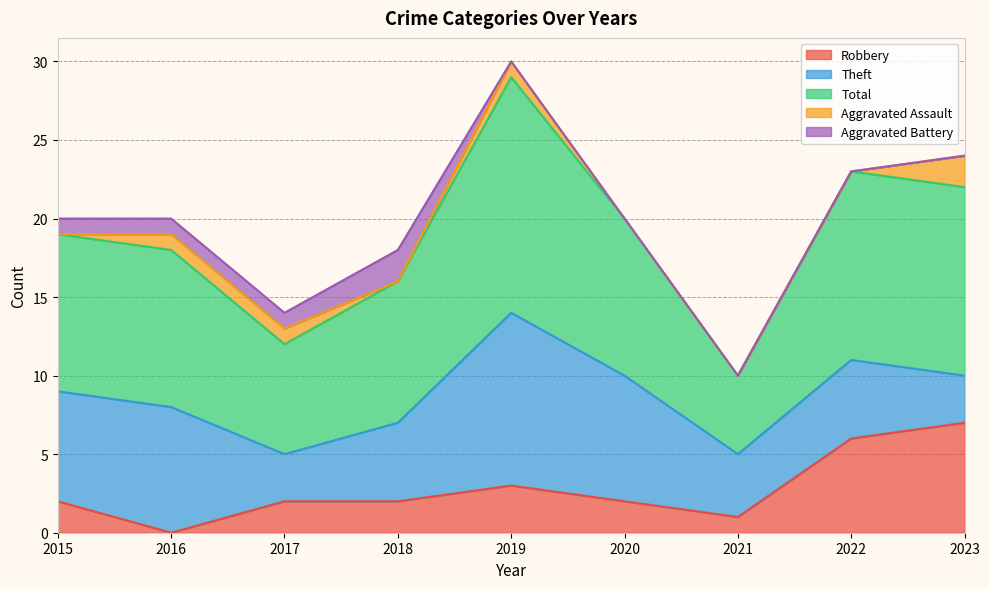

True or false: Total and Aggravated Battery intersect in this chart.

False